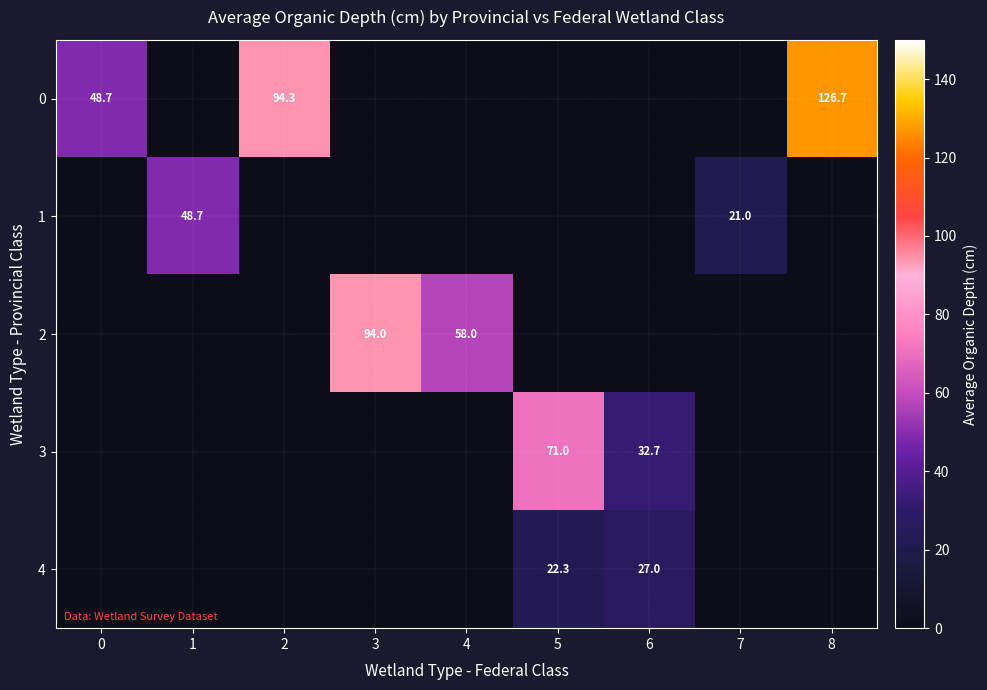

The value of 3 at 5 is 71.0. True or false?

True